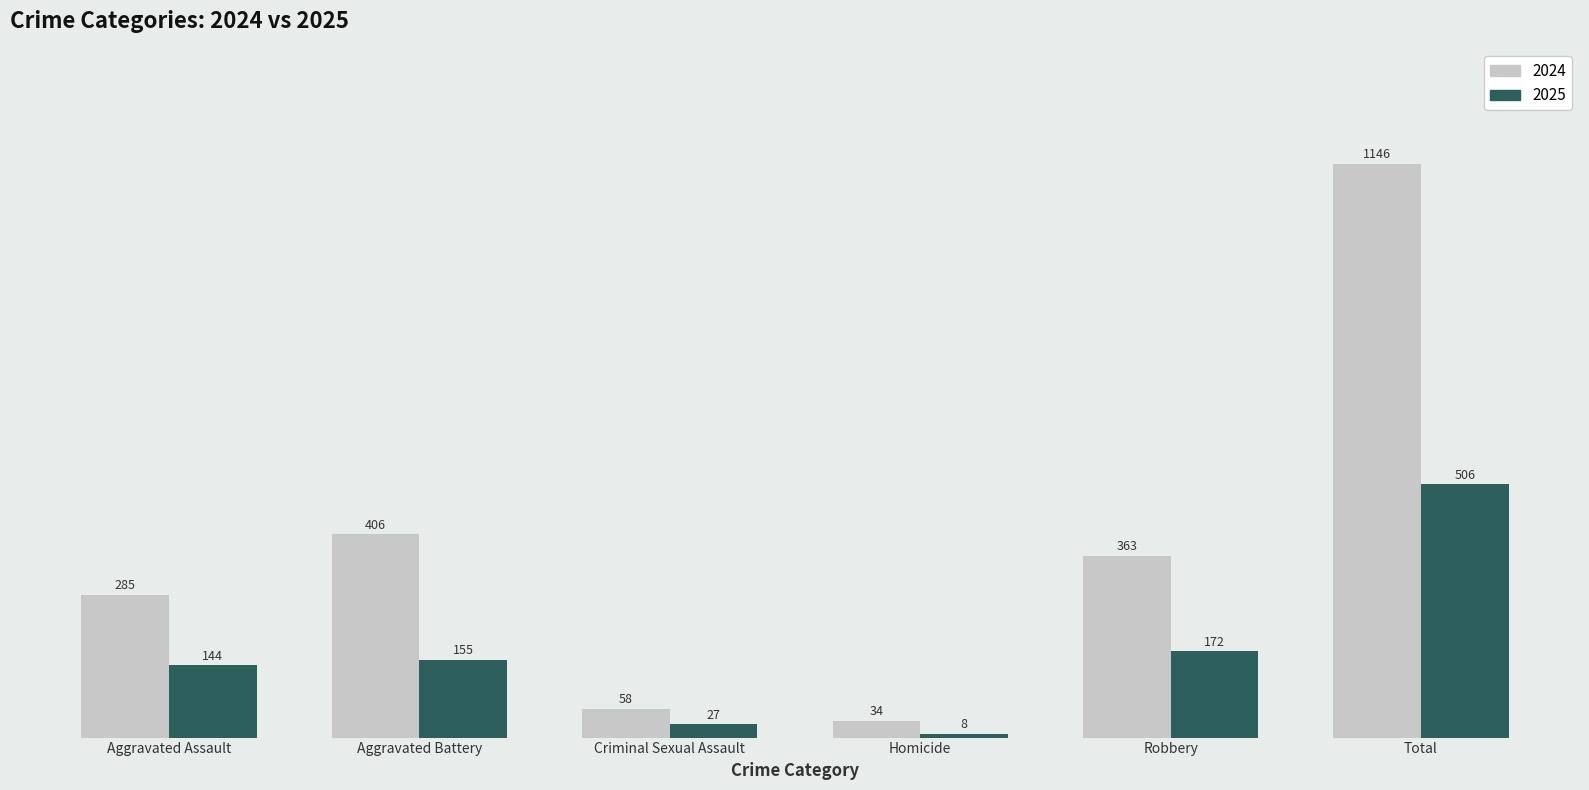

What is the difference between the maximum and minimum values in the 2024 series?

1112